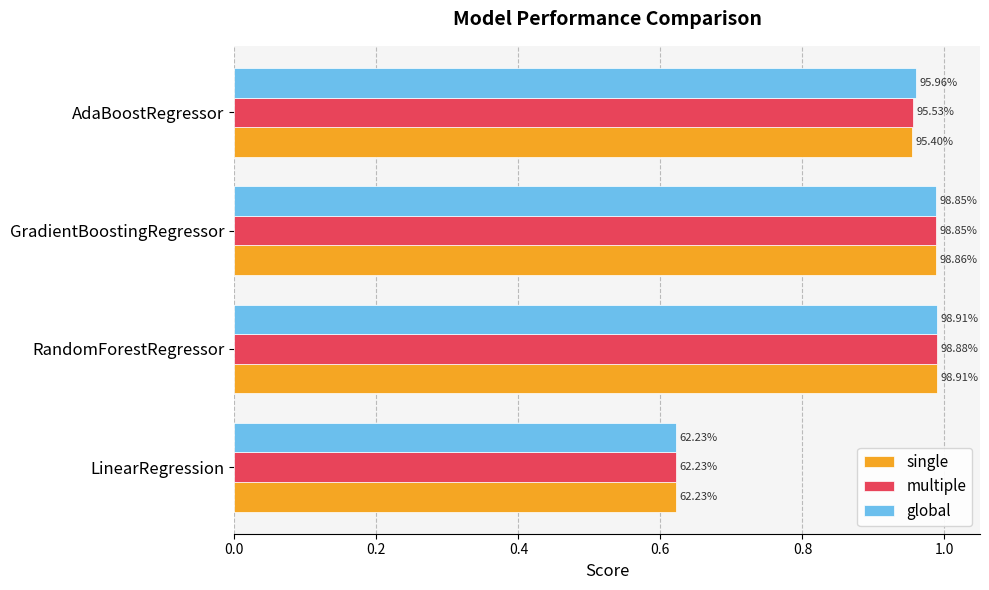

At how many categories does at least one series exceed 0?

4